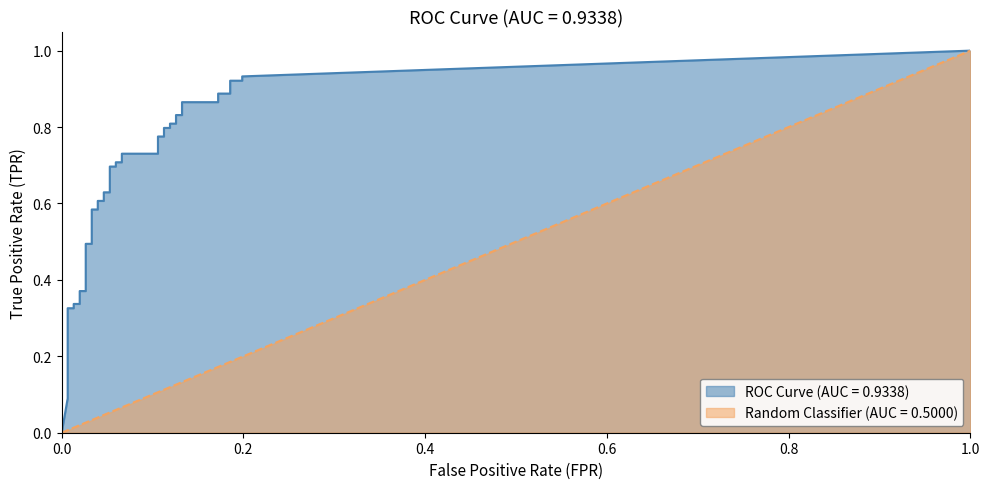

Which label corresponds to the smallest value in the chart?

fpr